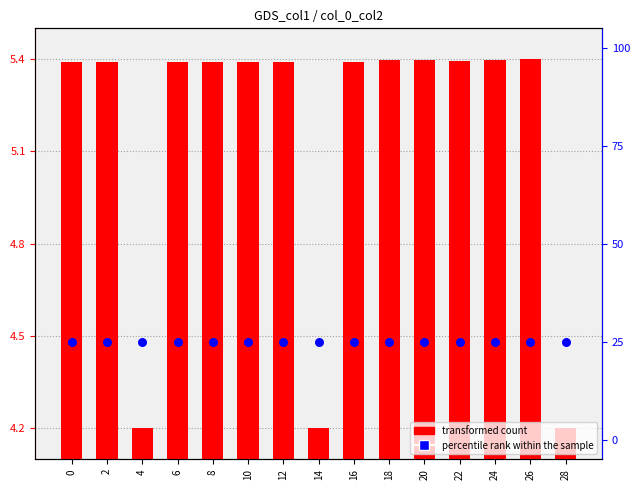

Which series reaches the maximum Y coordinate?

percentile rank within the sample